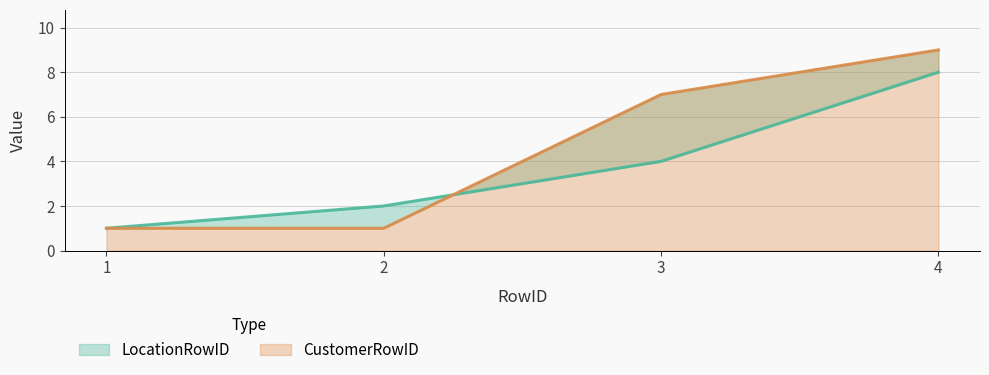

Reading left to right, extract all data points from this chart.

LocationRowID: 1	2	4	8
CustomerRowID: 1	1	7	9